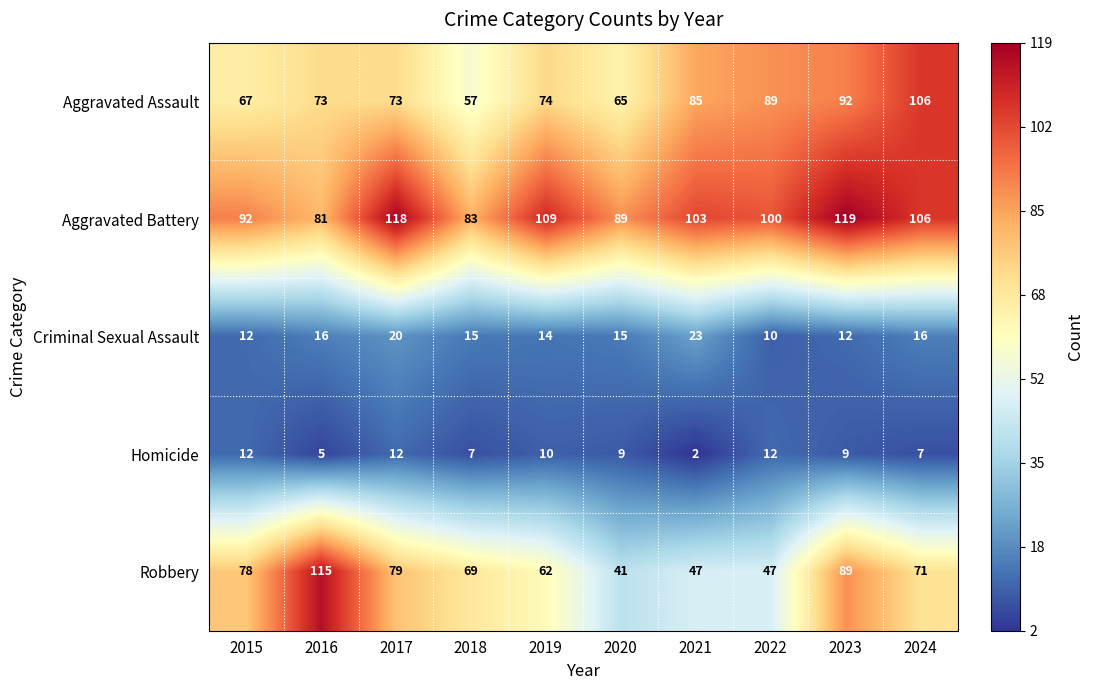

What is the spread (max minus min) of values at 2023?

110